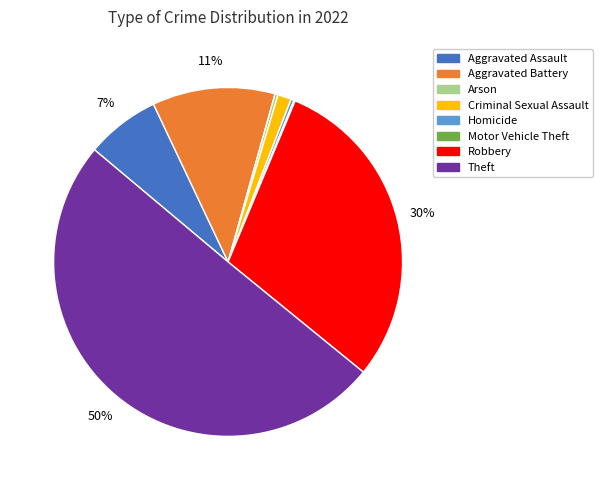

Which category accounts for the majority?

Theft